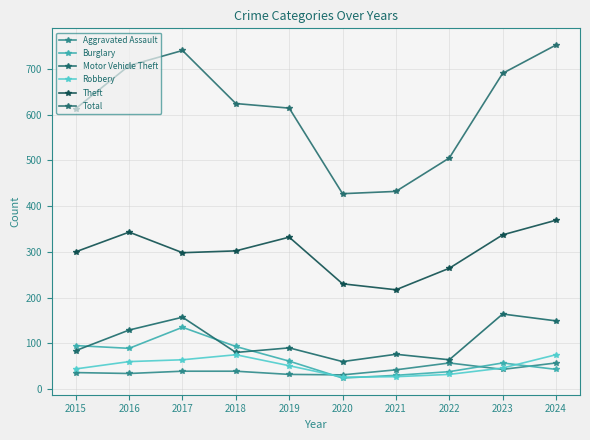

Between 2015 and 2021, which is larger?

2021